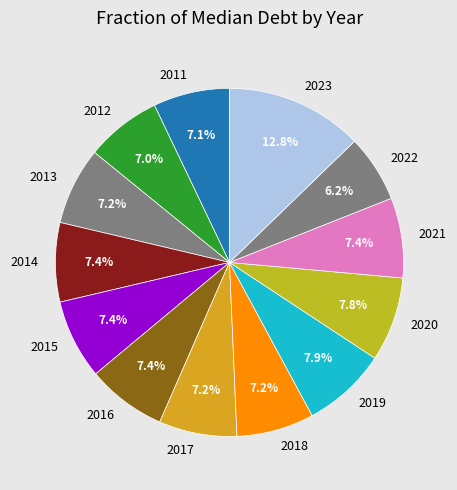

To the nearest percent, what percentage of the pie is 2023?

13%